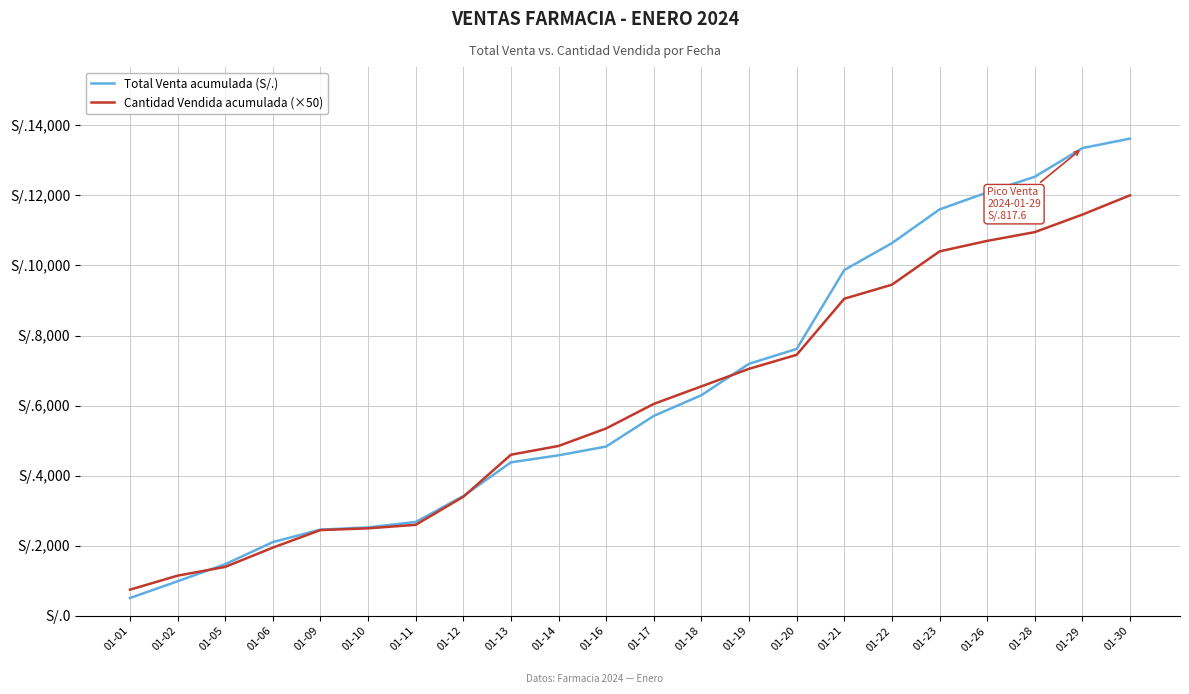

Which series has the largest range (max minus min)?

Total Venta acumulada (S/.)